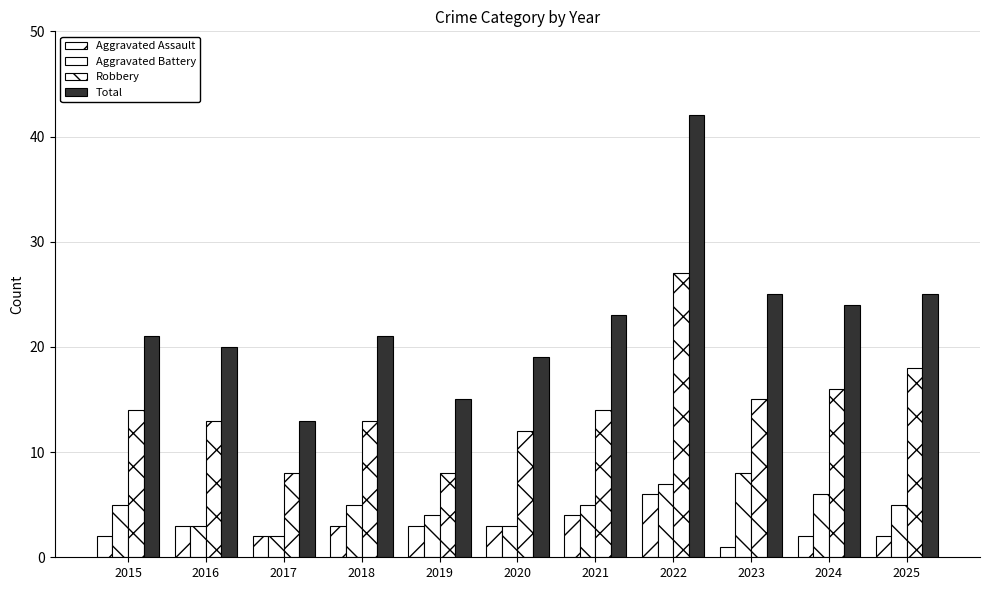

Reading left to right, what are all the values shown in this chart?

Aggravated Assault: 2	3	2	3	3	3	4	6	1	2	2
Aggravated Battery: 5	3	2	5	4	3	5	7	8	6	5
Robbery: 14	13	8	13	8	12	14	27	15	16	18
Total: 21	20	13	21	15	19	23	42	25	24	25